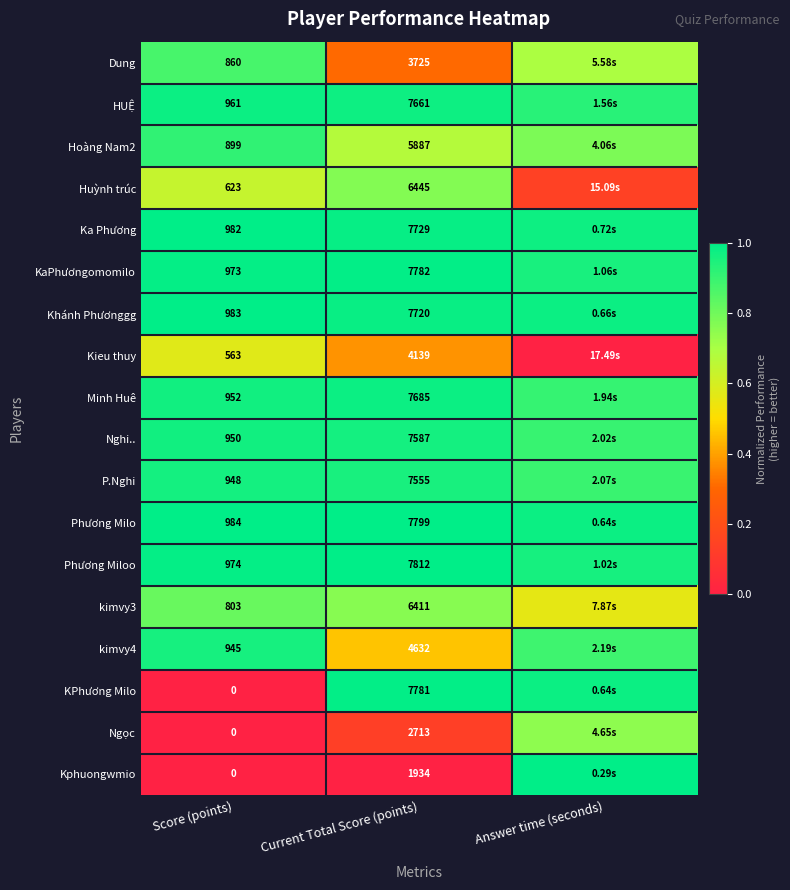

Is the value of P.Nghi at Score (points) greater than the value of kimvy4 at Current Total Score (points)?

No